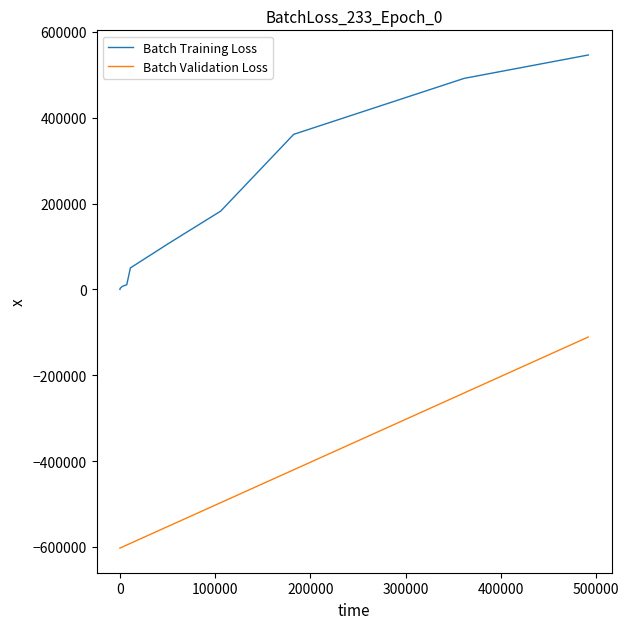

Rank the series by their maximum value, from lowest to highest.

Batch Validation Loss, Batch Training Loss